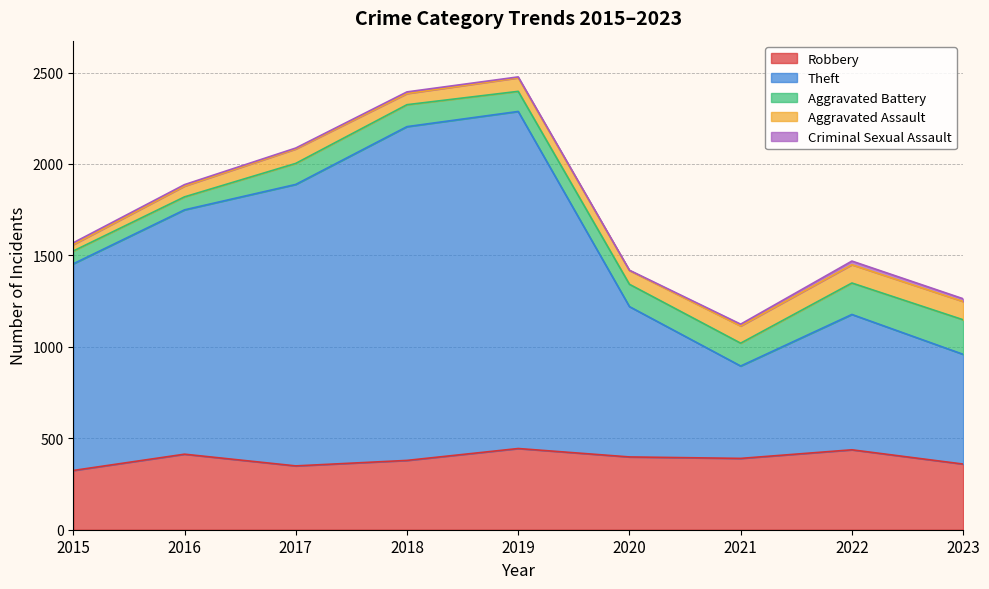

What is the value of the Criminal Sexual Assault point at the 2nd from the left?

8